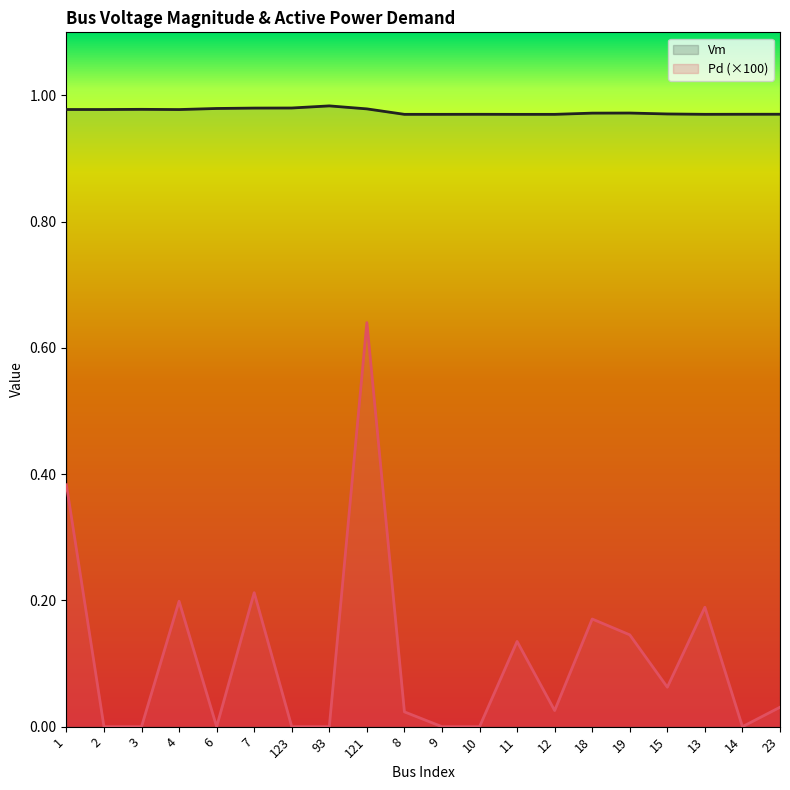

In Vm, how many points are lower than both neighbors (excluding endpoints)?

5